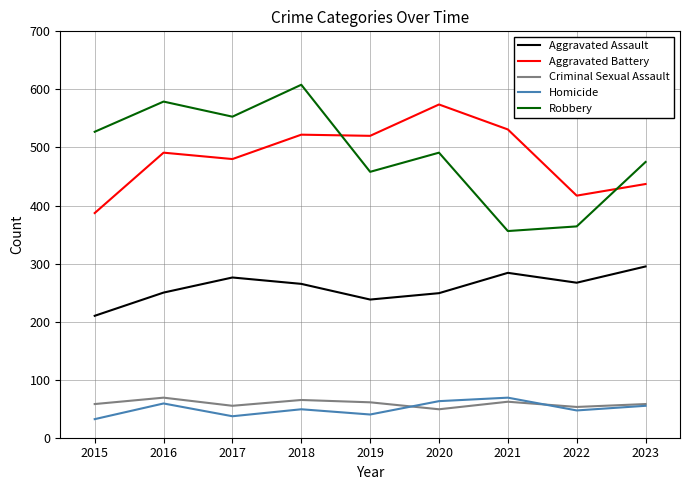

What is the sum of the Criminal Sexual Assault values at 2021 and 2022?

115